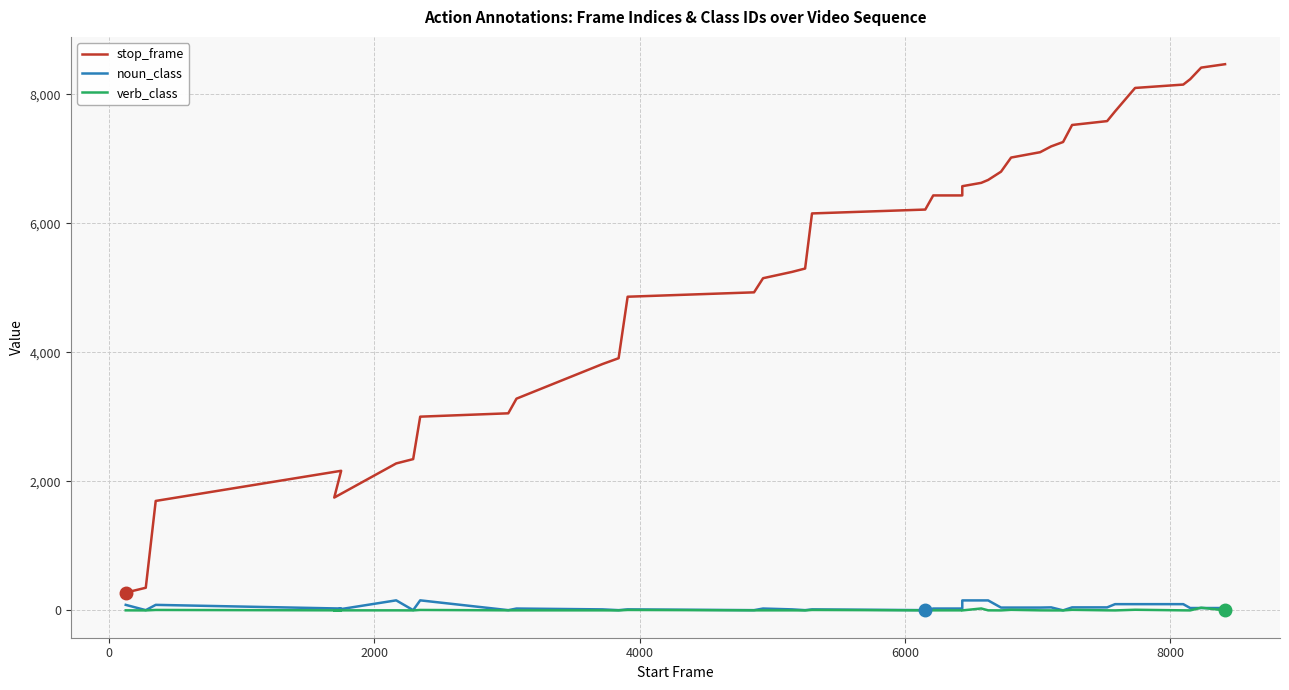

List the series in order of their peak value, lowest first.

verb_class, noun_class, stop_frame